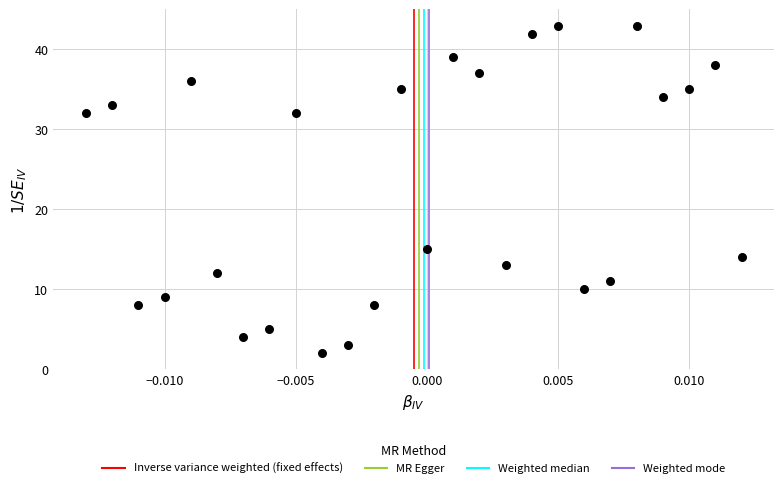

What Y value in the scatter plot is closest to 22?

15